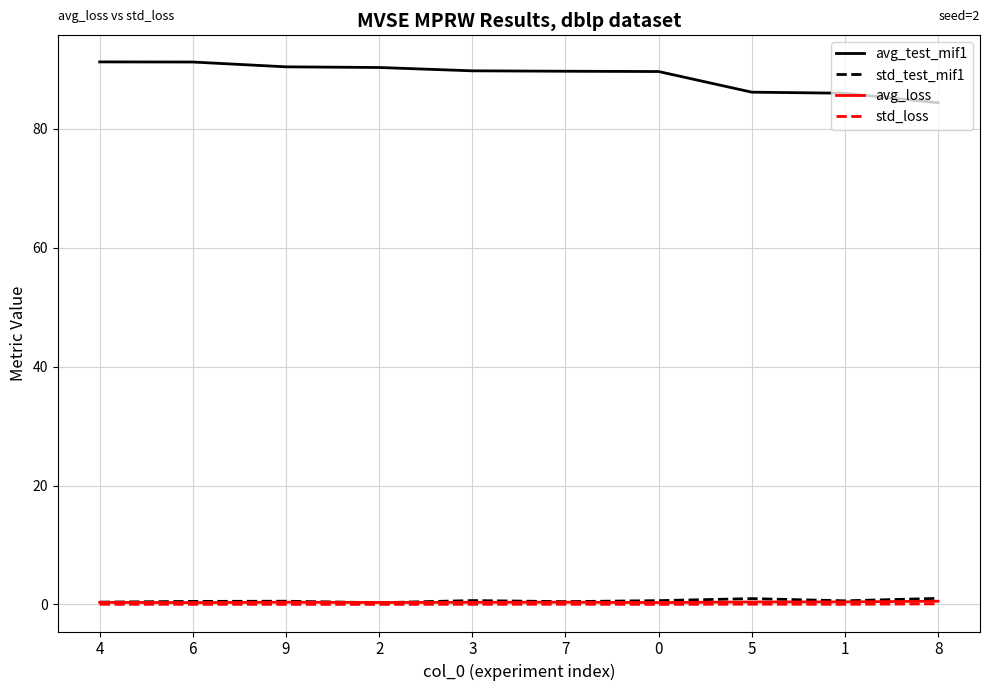

Which series changed the most between 6 and 5?

avg_test_mif1